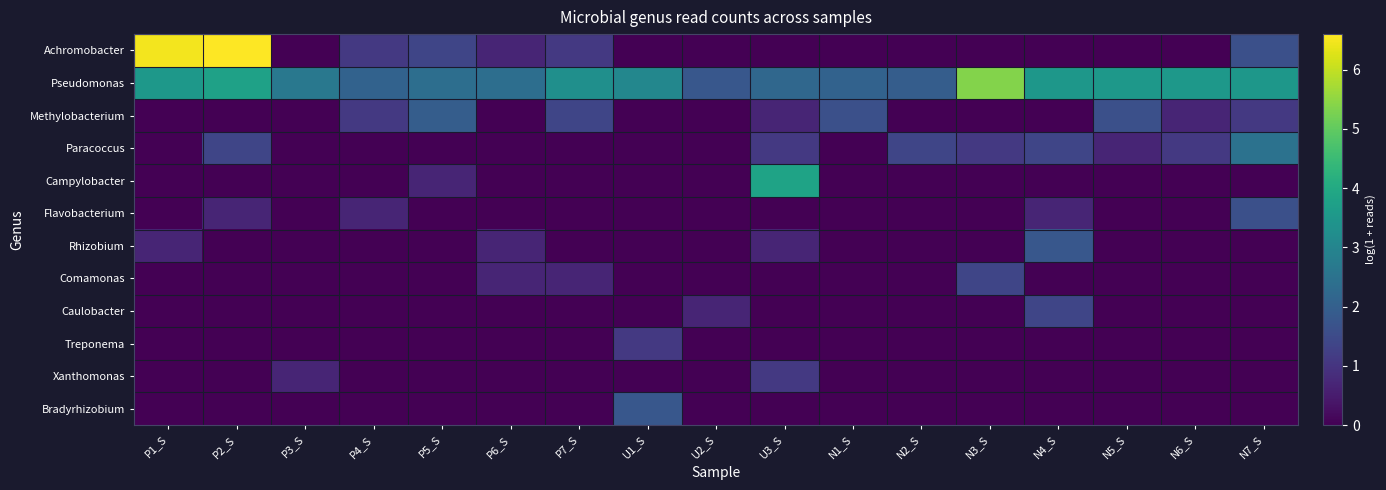

Which series has the largest total across all categories?

Pseudomonas